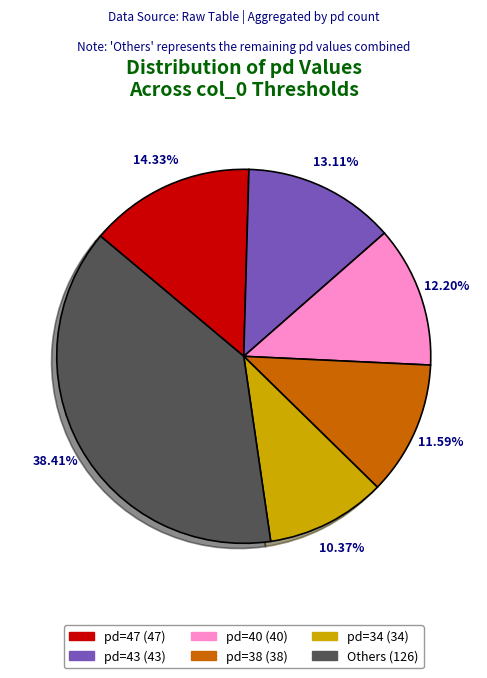

How many segments does this pie chart have?

6